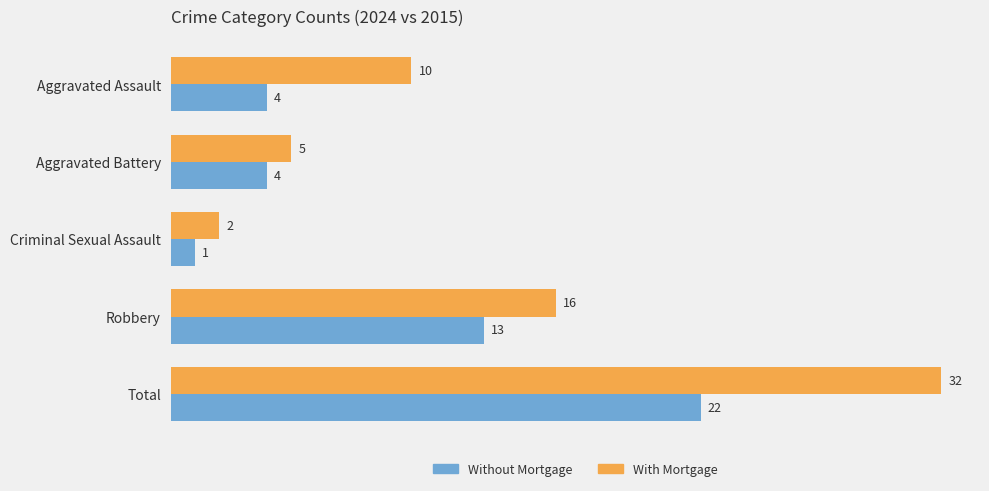

Which series changed the most between Aggravated Assault and Total?

With Mortgage